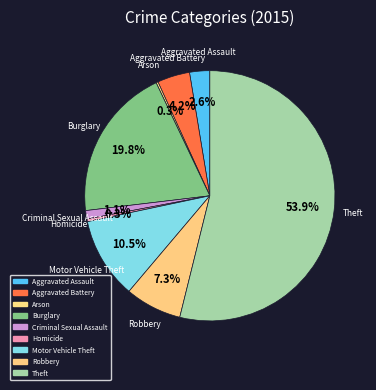

Is it true that Criminal Sexual Assault is 1% of the pie?

True